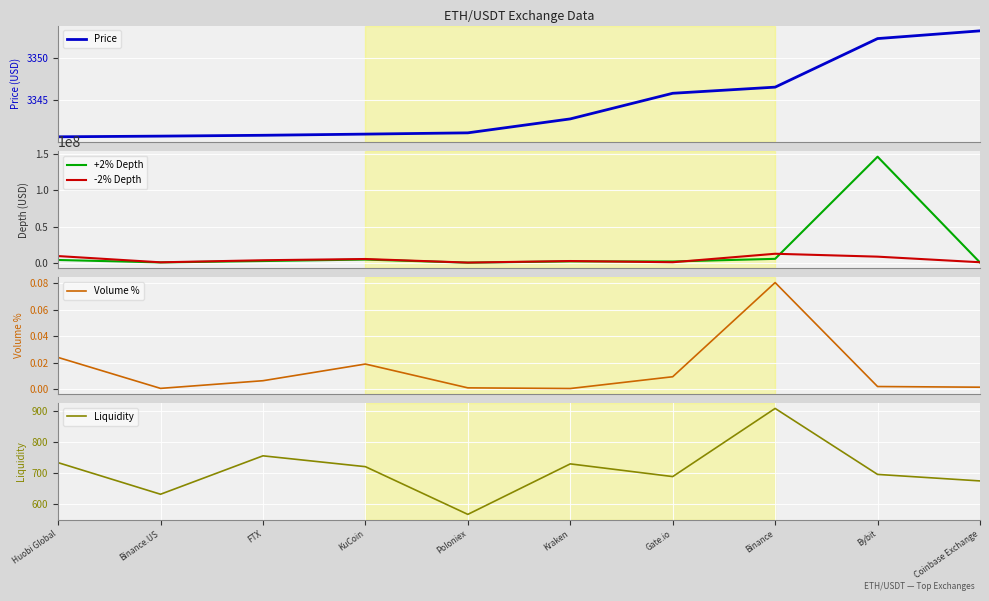

What are all the series names shown in the legend?

Price, +2% Depth, -2% Depth, Volume %, Liquidity